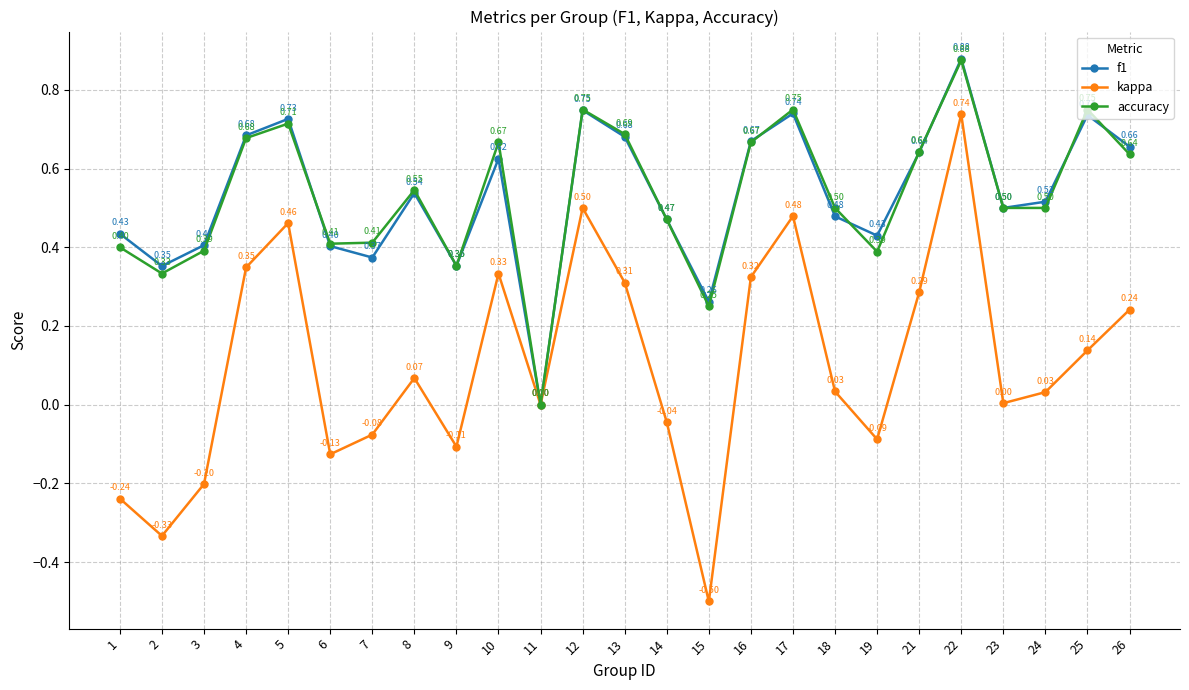

How many lines are shown in the chart?

3